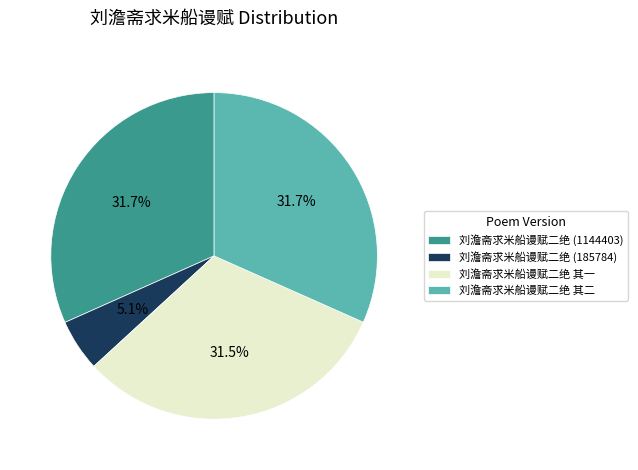

Which slice is the smallest?

刘澹斋求米船谩赋二绝 (185784)